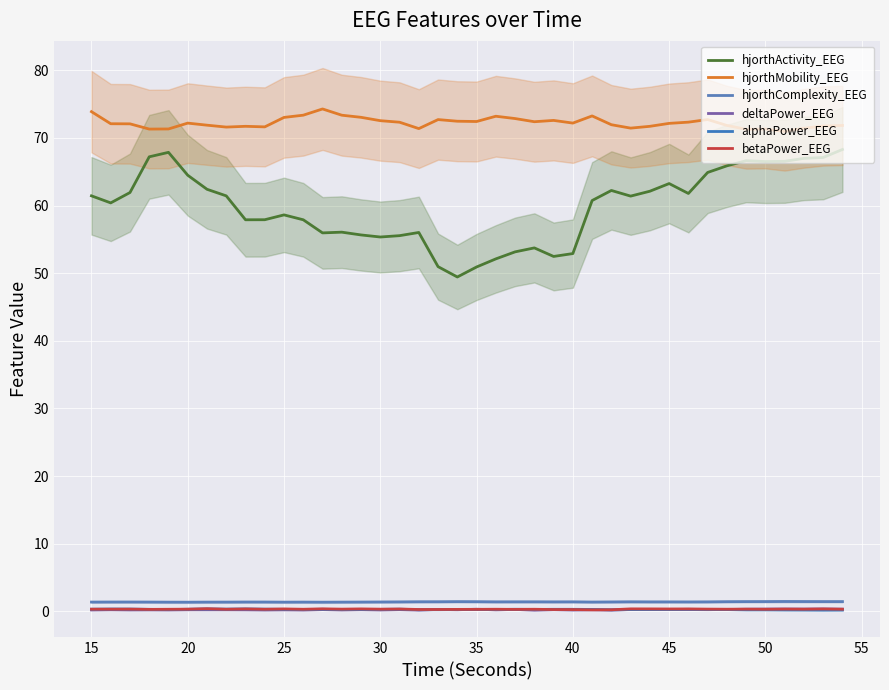

True or false: hjorthComplexity_EEG has more than 1 points higher than both neighbors.

True